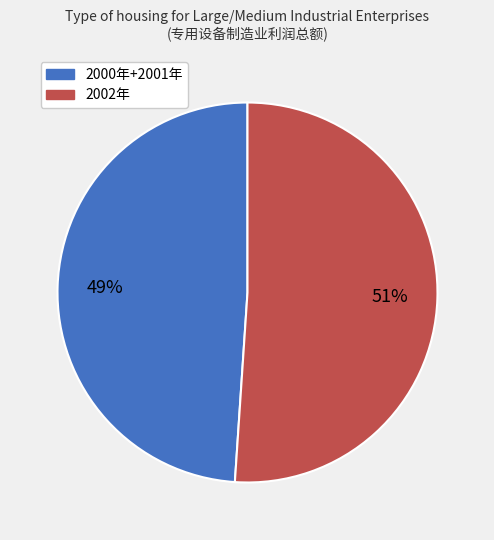

To the nearest percent, what is the average slice percentage?

50%